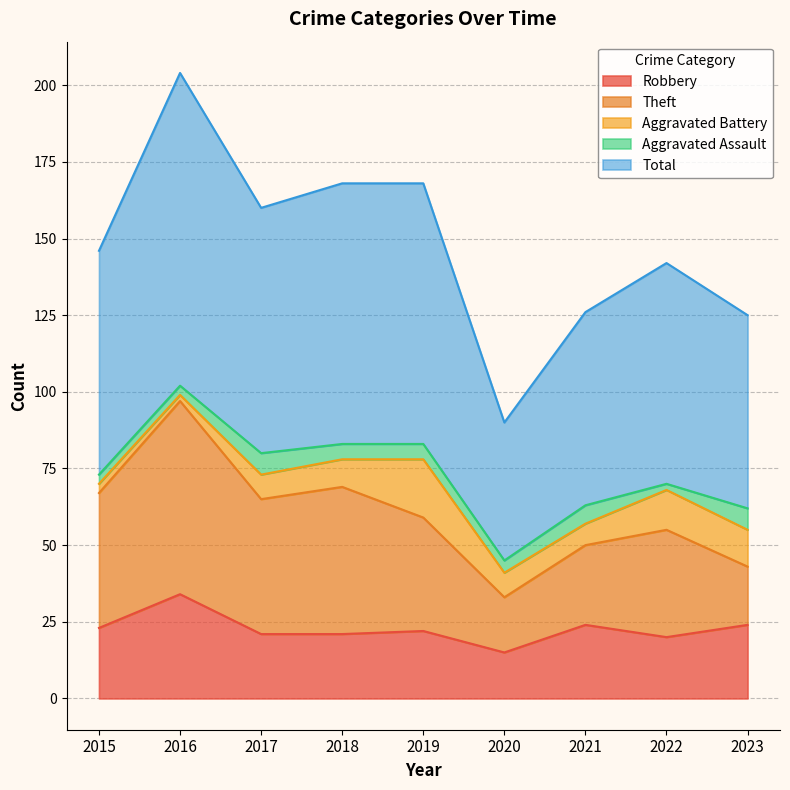

What is the difference between the maximum and minimum values in the Aggravated Battery series?

17